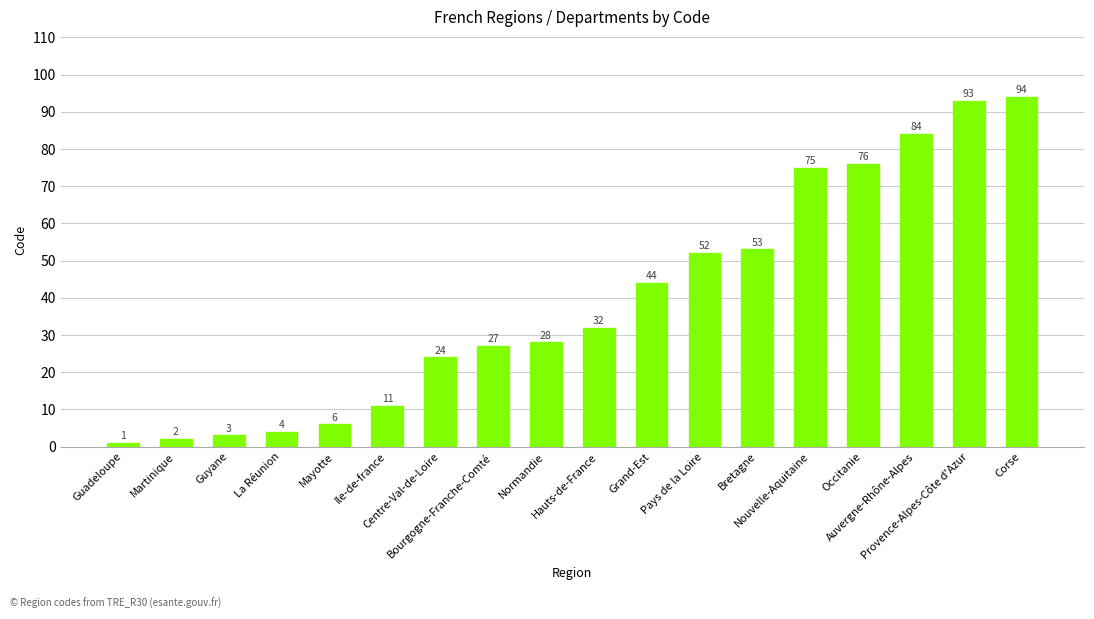

Which category has the lowest value across all series?

Guadeloupe